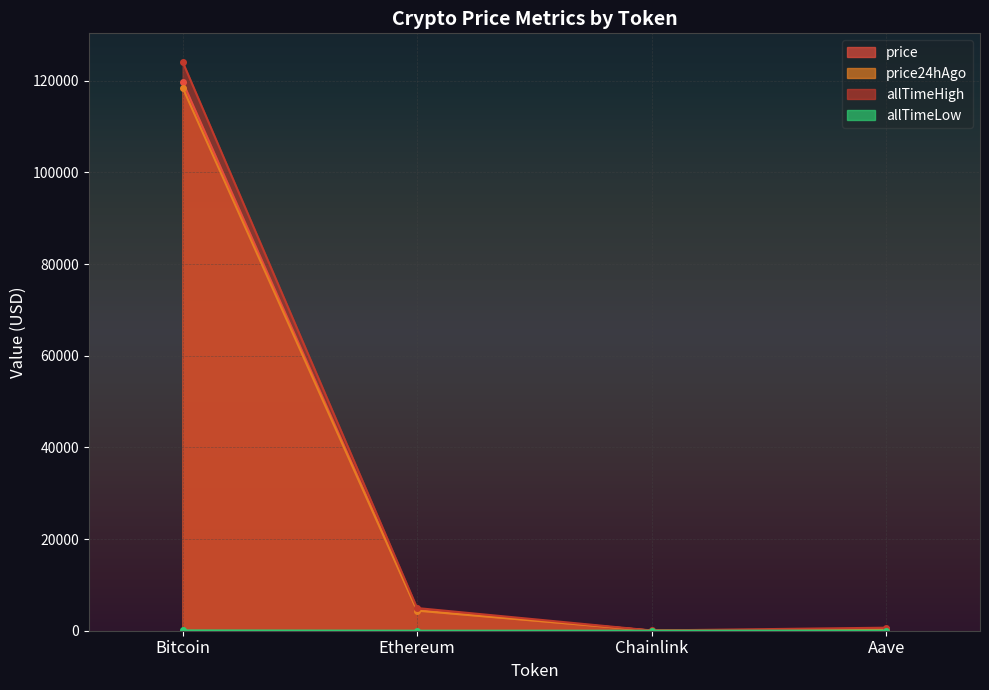

Which series has the widest spread of values?

allTimeHigh